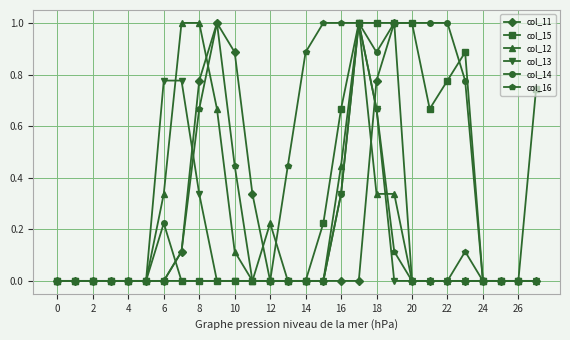

What are all the series names shown in the legend?

col_11, col_15, col_12, col_13, col_14, col_16